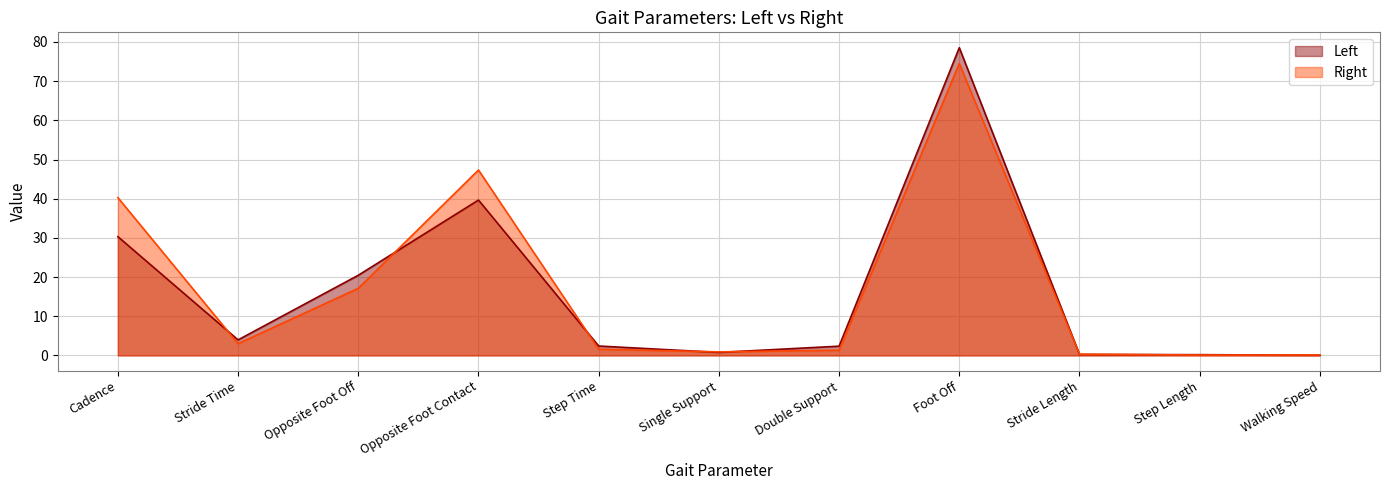

What is the label of the 2nd point from the right?

Step Length